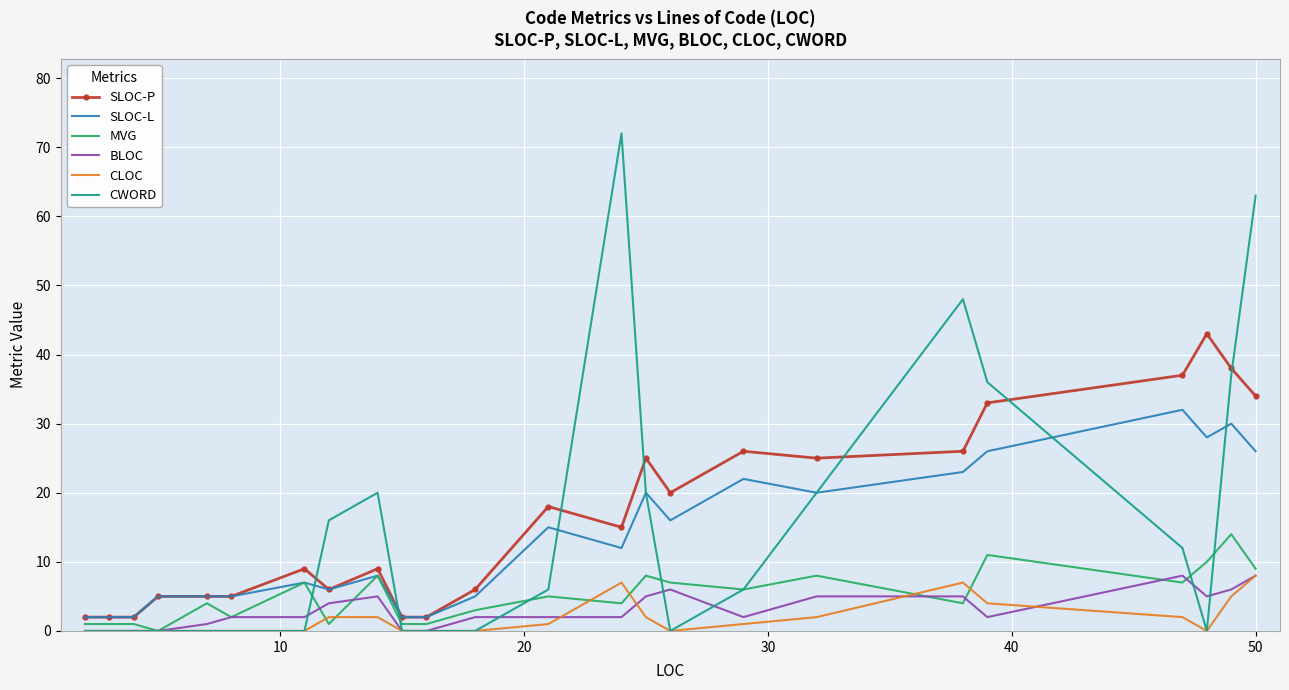

What is the average value of the SLOC-L series?

13